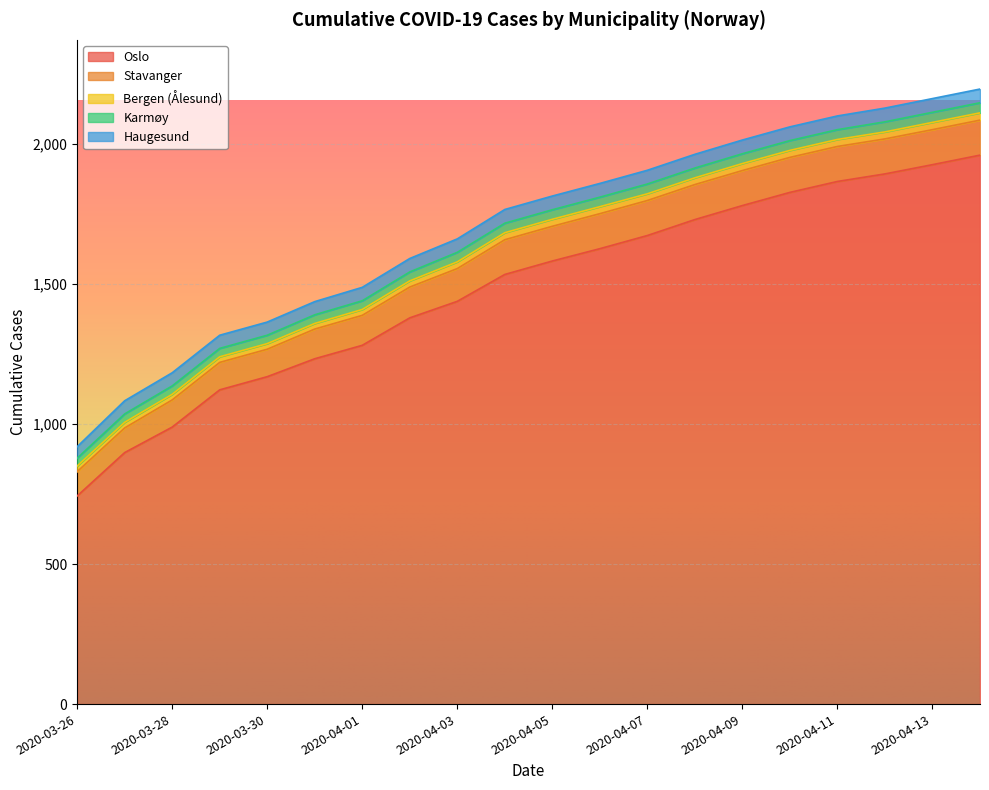

True or false: Haugesund has a value of 18 at 2020-03-31.

False